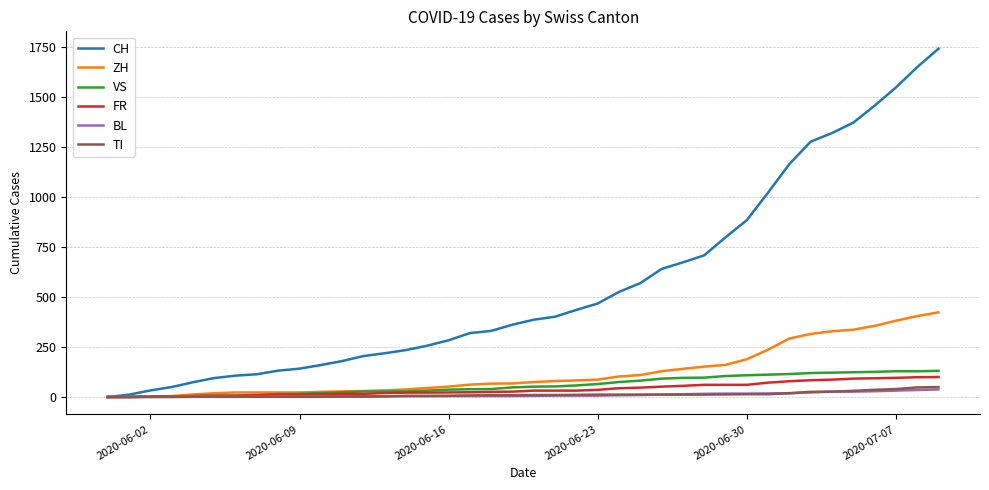

Which series has the widest spread of values?

CH